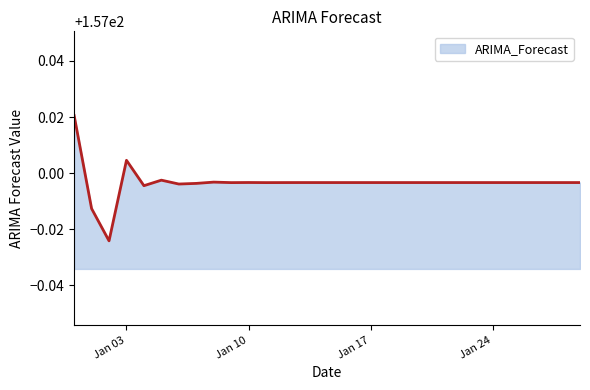

What is the maximum value shown in the chart?

157.0